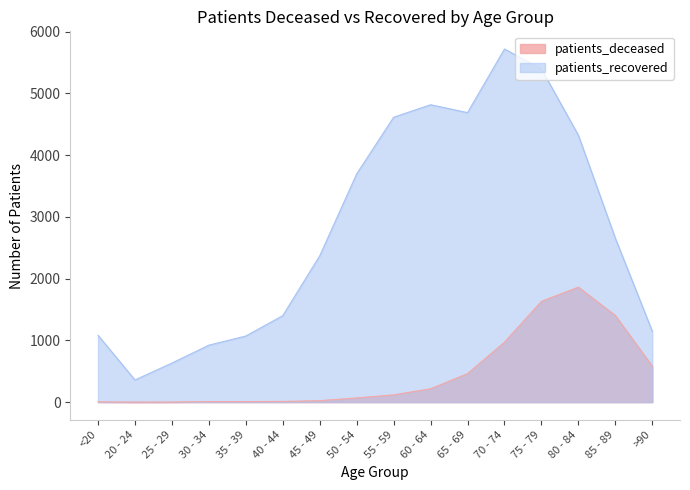

True or false: patients_recovered and patients_deceased cross at least once.

False